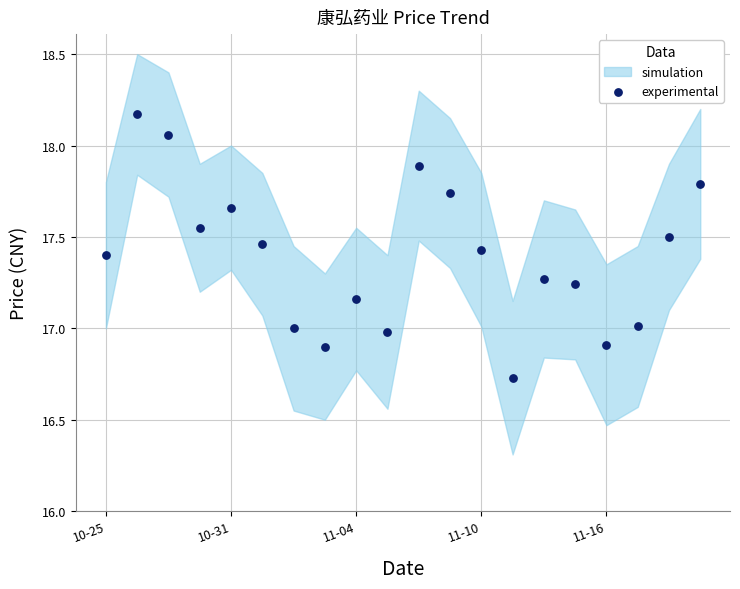

What is the range of Y values (max minus min)?

1.4